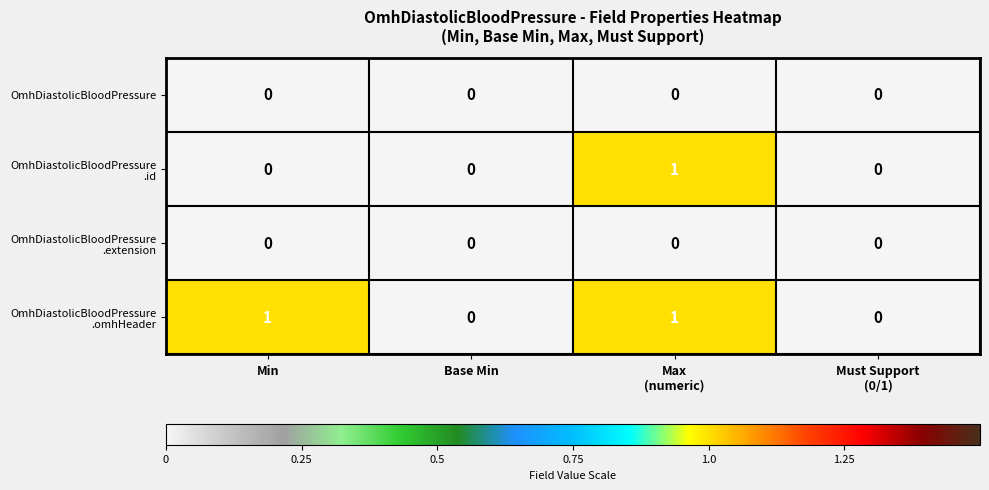

The value of OmhDiastolicBloodPressure at Base Min is 0. True or false?

True